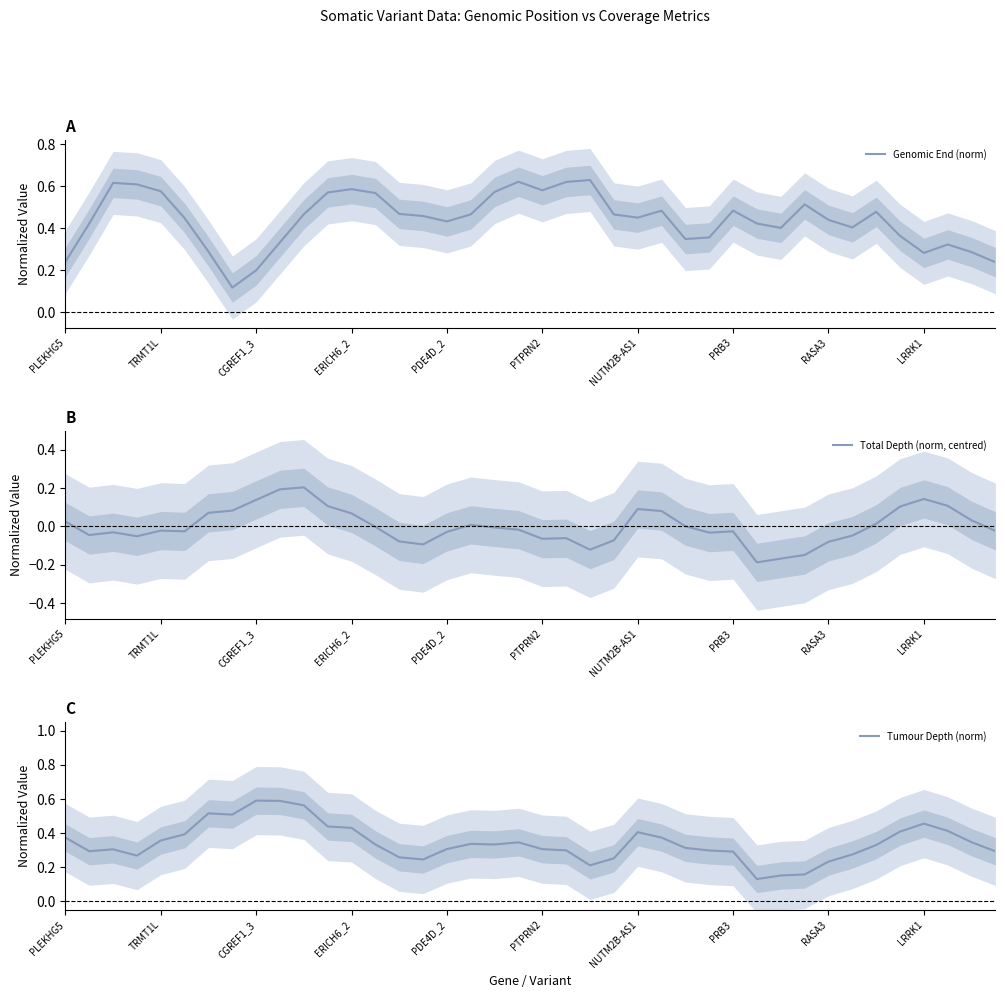

What is the label of the 3rd point from the right?

37